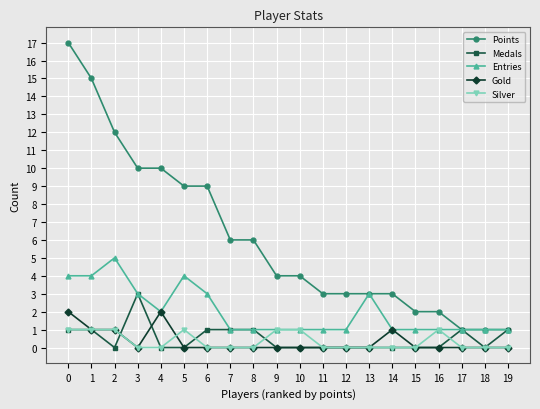

True or false: Gold has more than 1 interior local peaks.

True